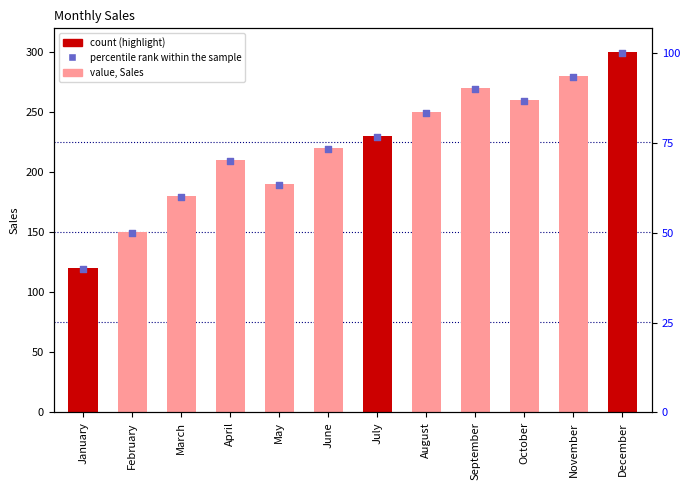

At which category is the sum across all series the highest?

December